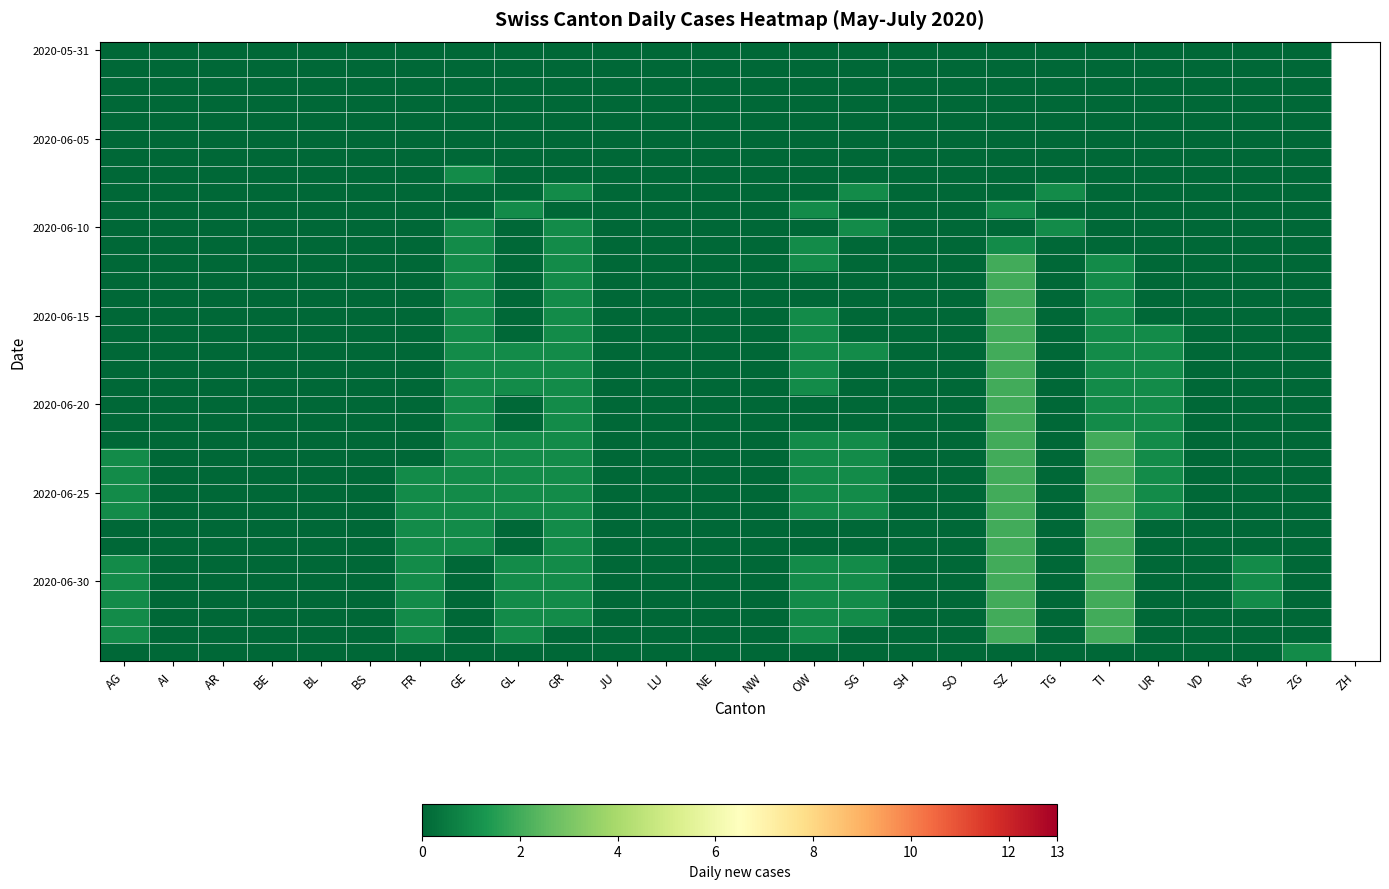

At how many categories does at least one series exceed 0?

13